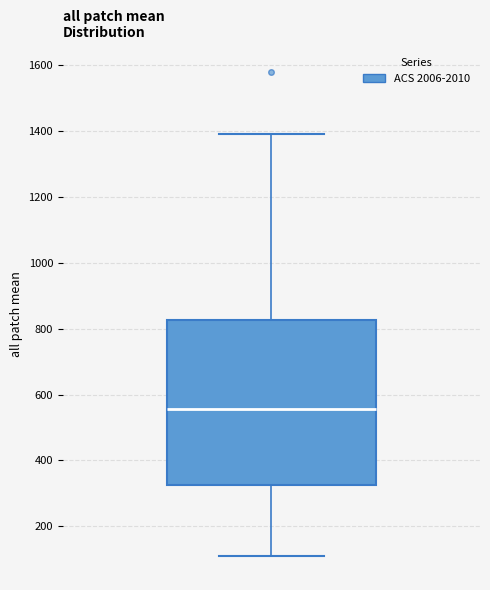

Read this box plot against the y-axis: the position of the median line, the range covered by the box, and the ends of both whiskers. The values are not printed on the chart, so give them approximately, as read against the axis.

median 560, box 320 to 820, whiskers 120 to 1400